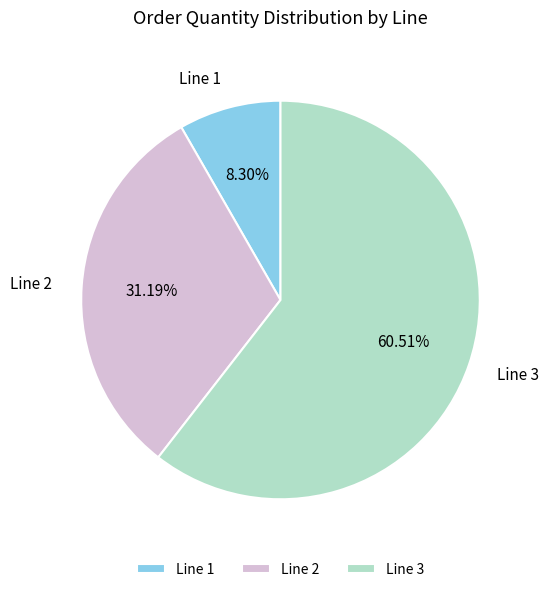

Which category has the biggest portion of the pie?

Line 3